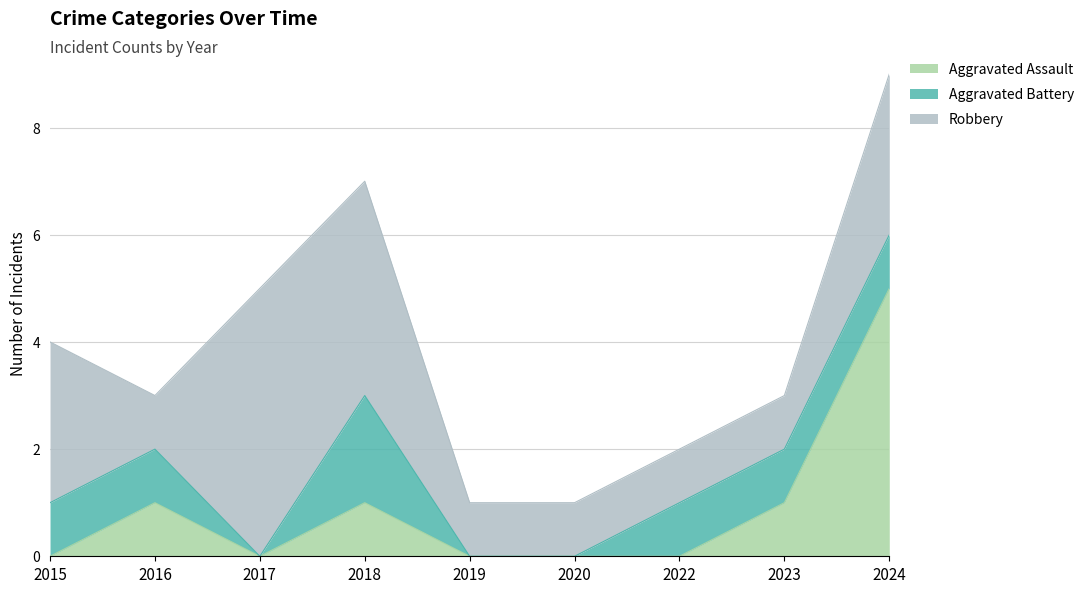

True or false: Aggravated Assault and Aggravated Battery cross at least once.

False